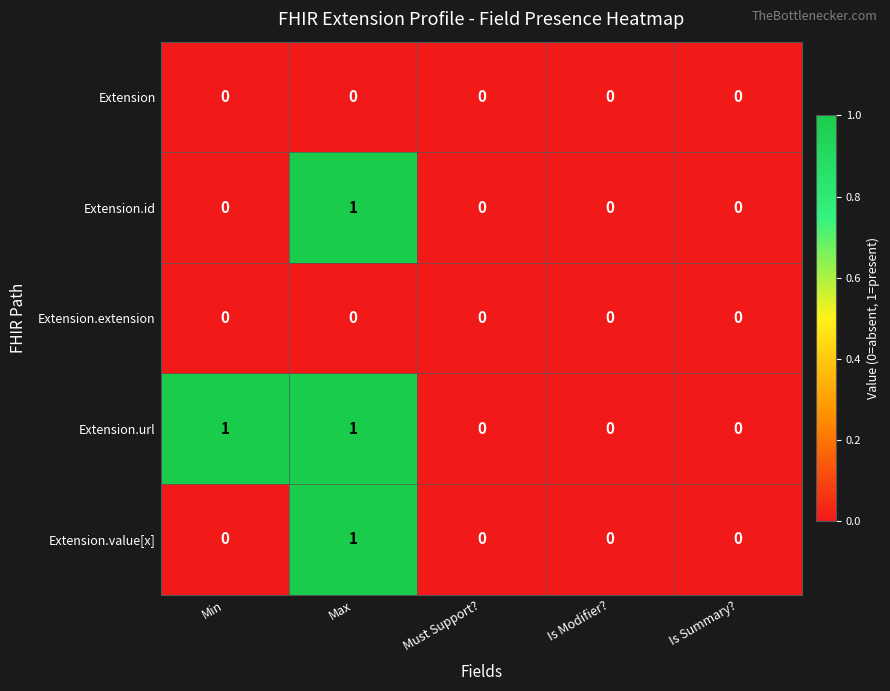

Is it true that Extension equals 0 at Min?

True